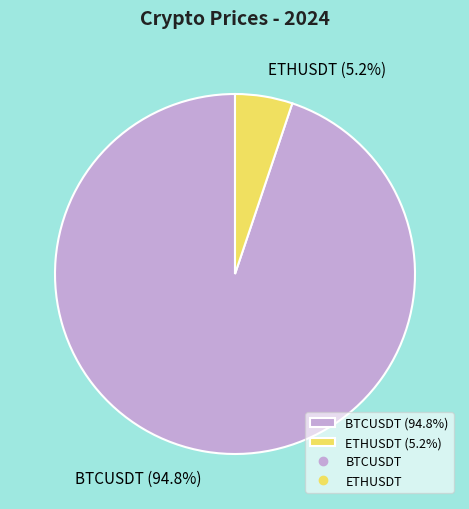

Which slice is the smallest?

ETHUSDT